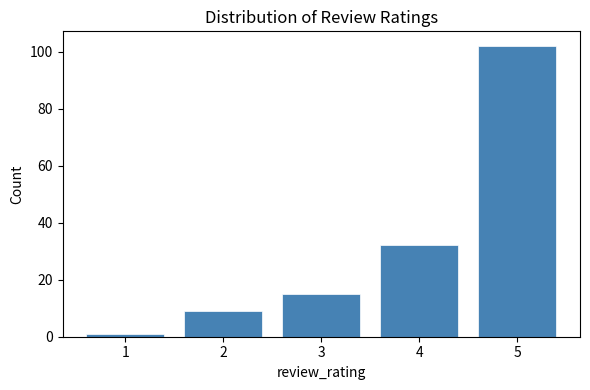

What is the height of the bar covering 1.5 to 2.5 on the x-axis? The values are not printed on the chart, so give them approximately, as read against the axis.

10